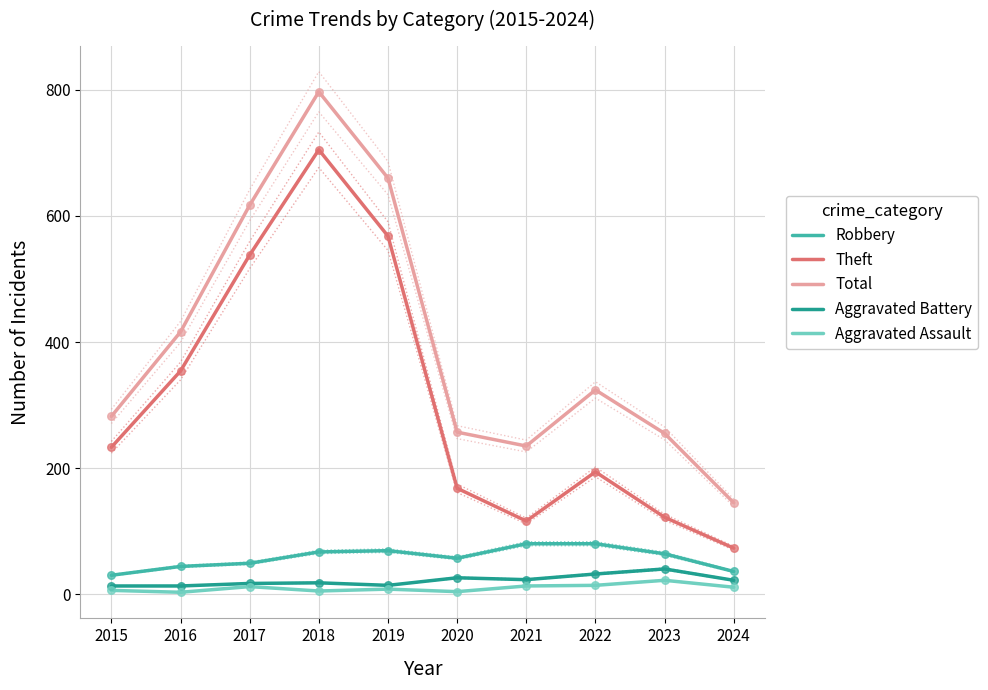

Which series contains the lowest Y value?

Aggravated Assault